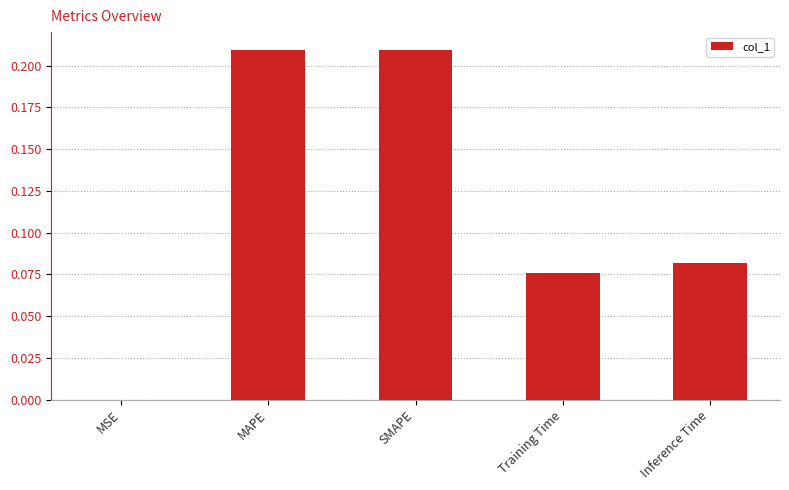

Between MSE and Training Time, which is larger?

Training Time